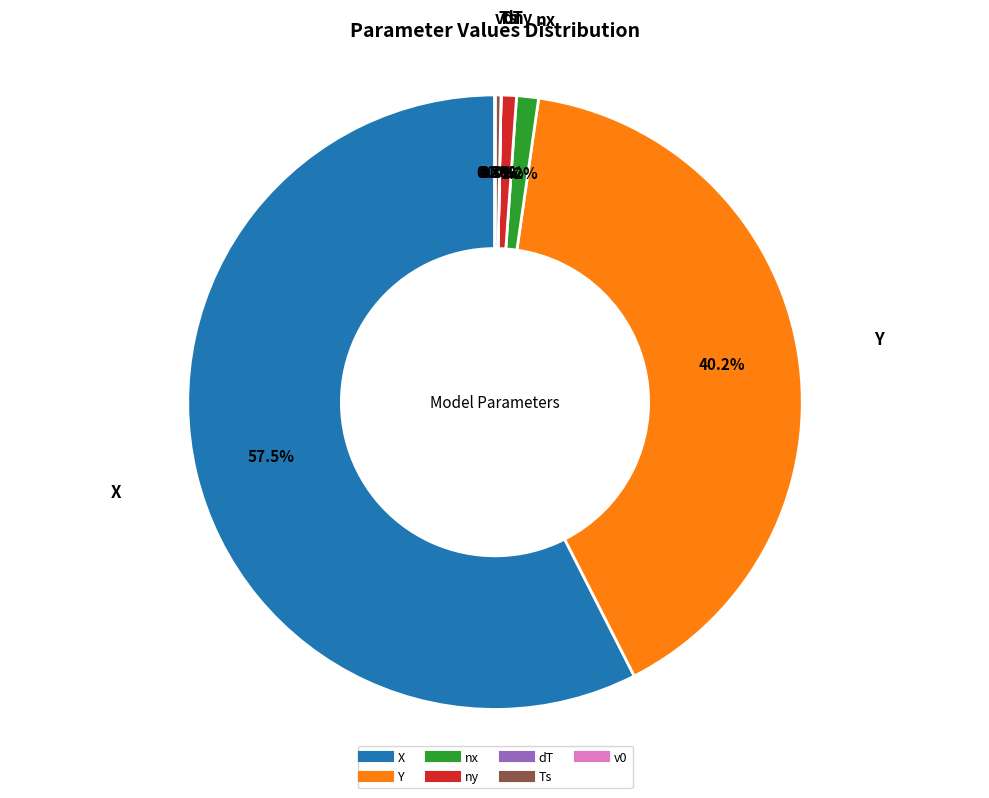

Does ny account for over 50% of the chart?

No